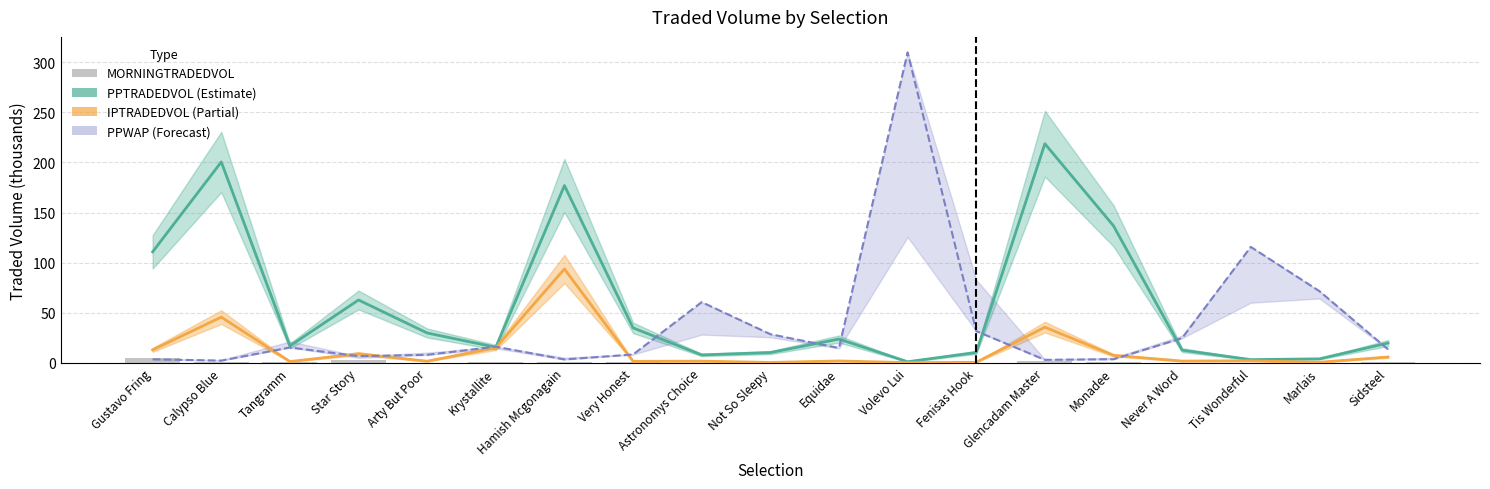

What is the average value of the PPWAP series?

39.1